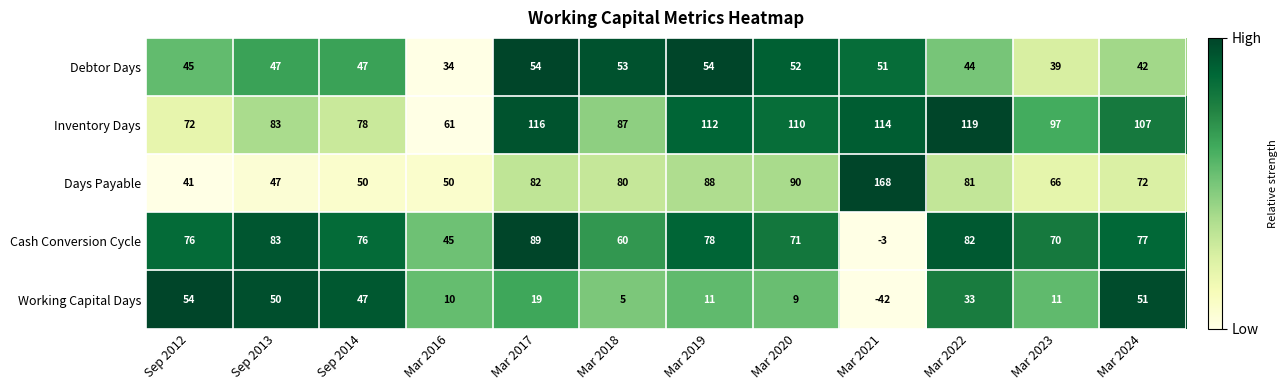

What is the sum of all Cash Conversion Cycle values?

804